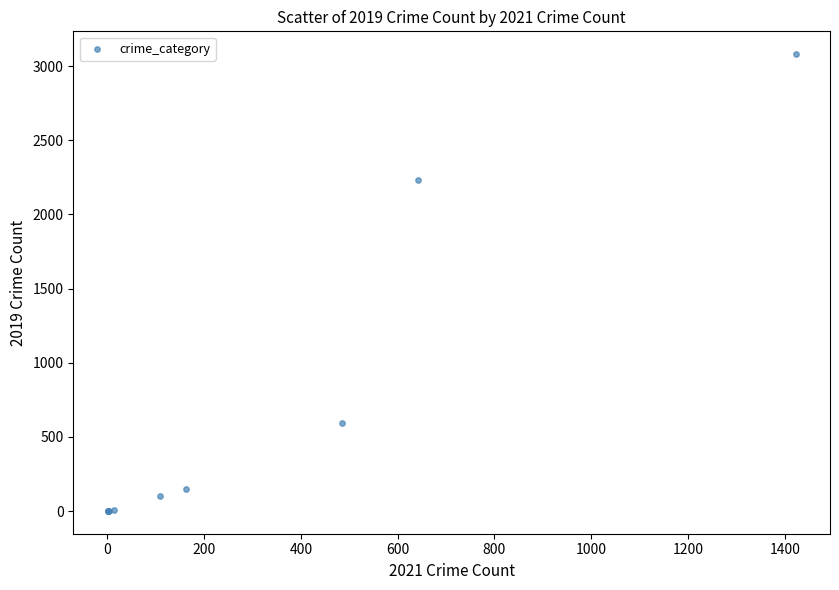

What Y value in the scatter plot is closest to 1540?

2230